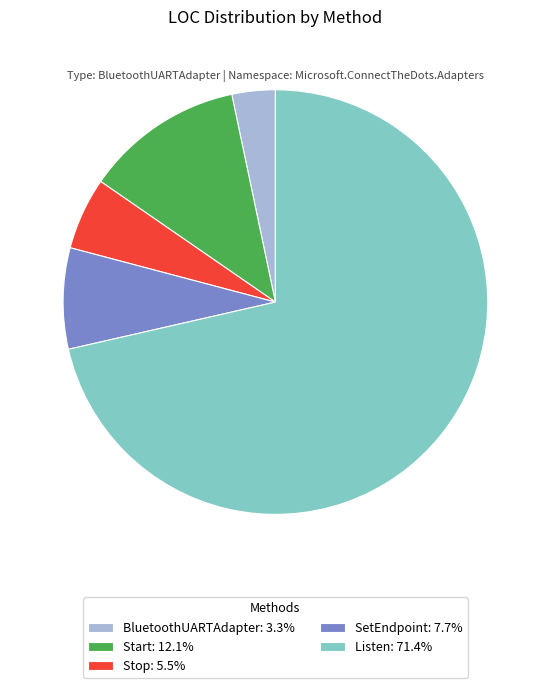

Combined, do Listen: 71.4% and BluetoothUARTAdapter: 3.3% account for over 50%?

Yes